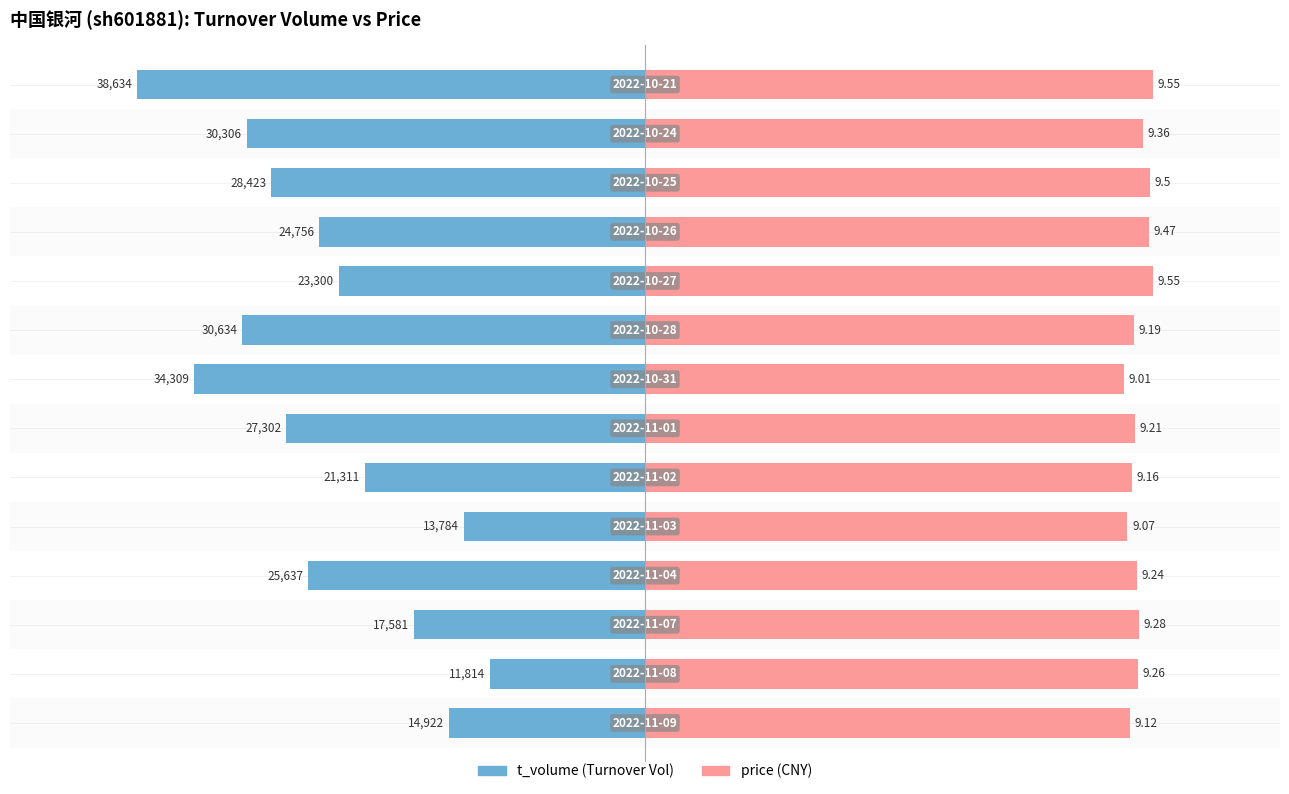

Between 2 and 11, which is larger?

2